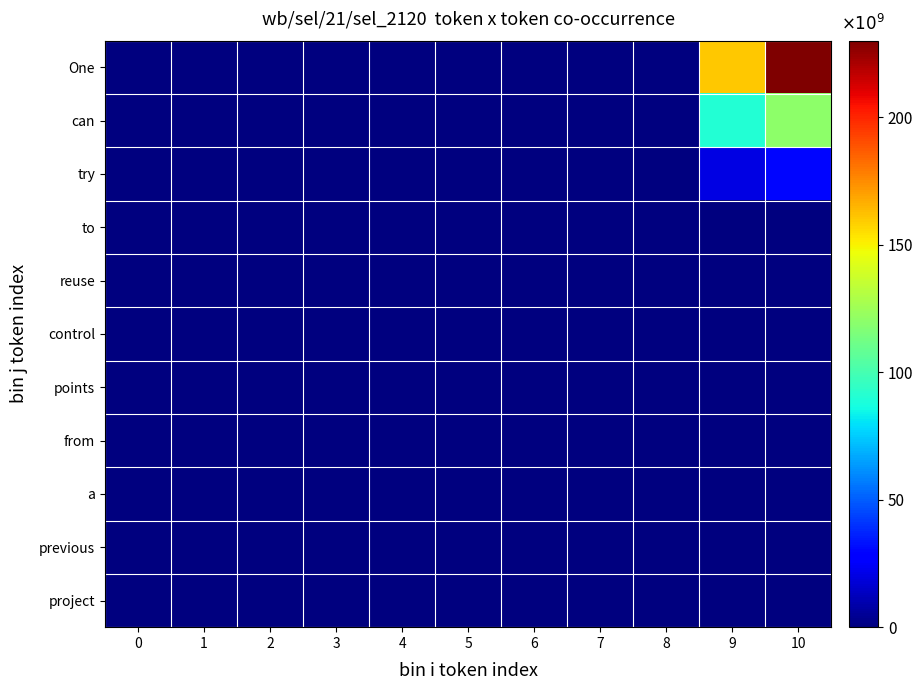

What is the difference between the highest and lowest values at 9?

159960000000